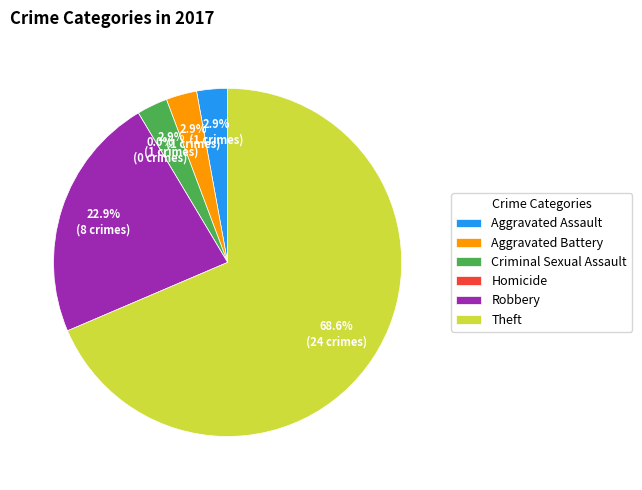

To the nearest percent, what portion does Robbery represent?

23%